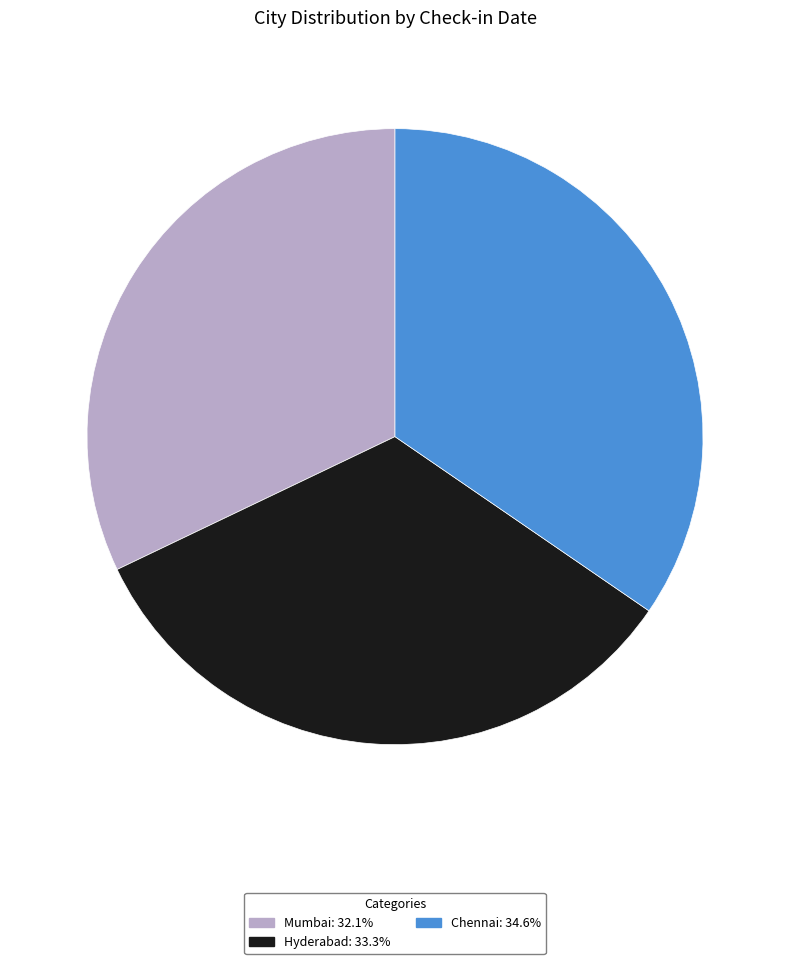

Does Chennai account for over 50% of the chart?

No